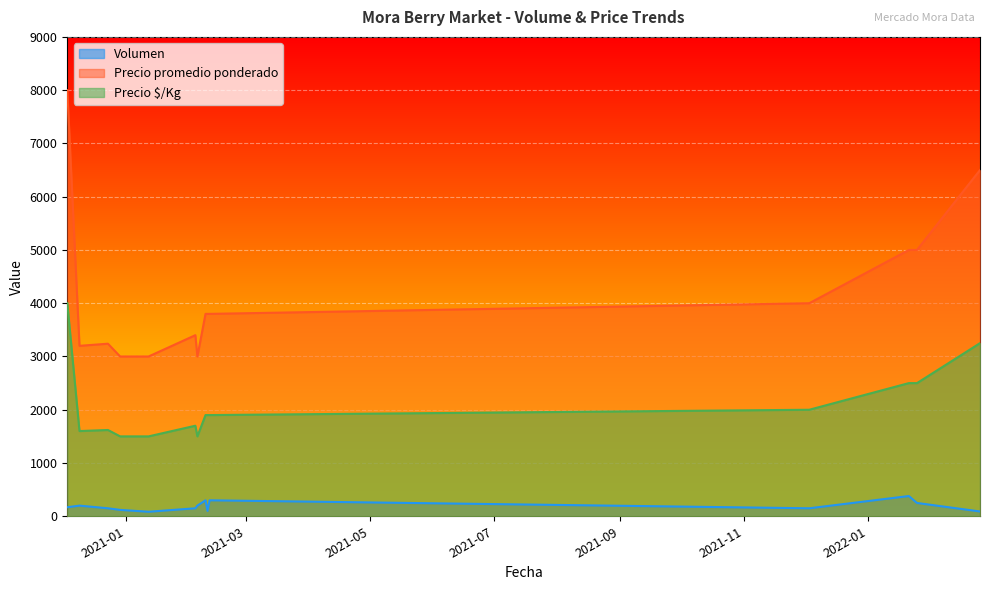

Does the chart display data point markers on the line(s)?

No